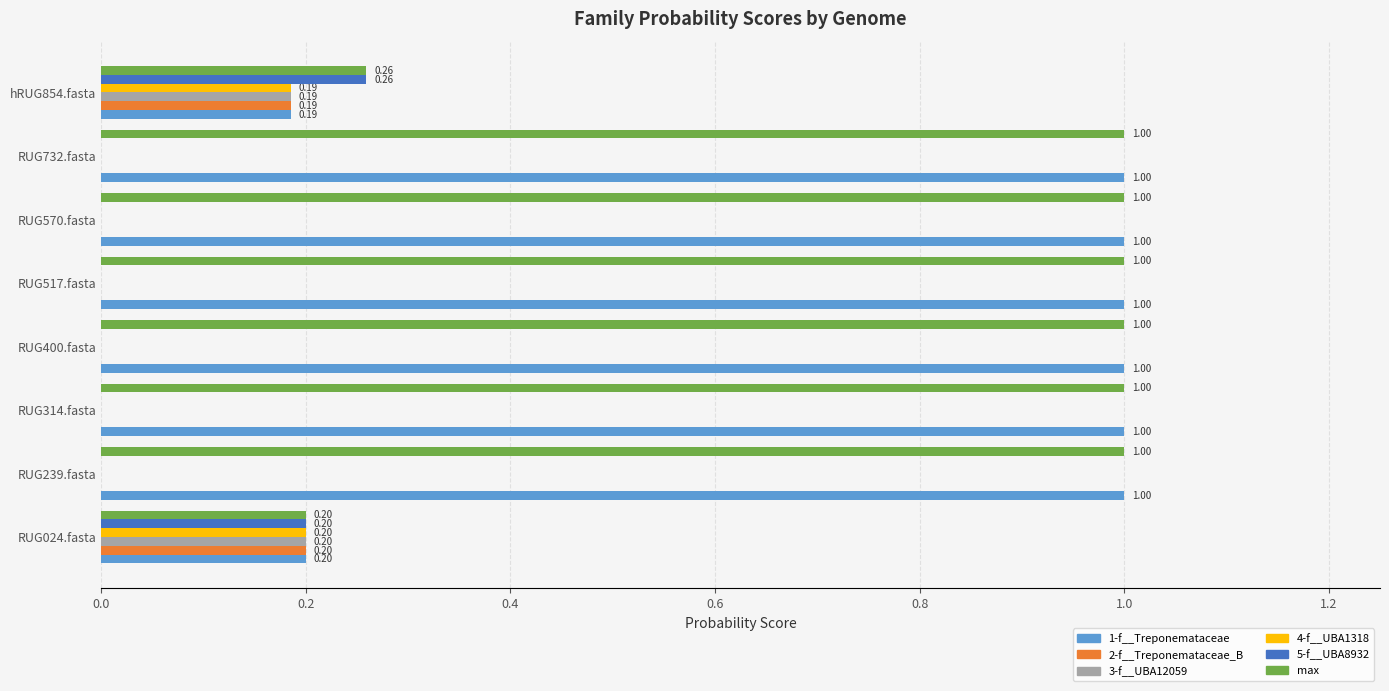

Between RUG517.fasta and hRUG854.fasta, which series saw the biggest shift?

1-f__Treponemataceae